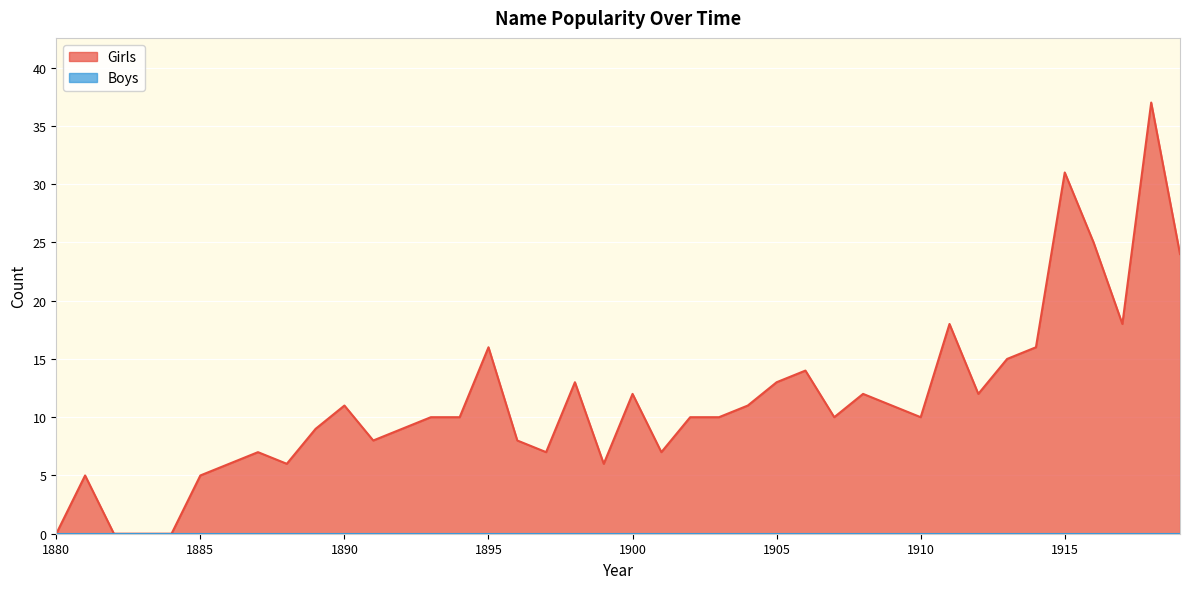

At which label is the value closest to 18?

1911